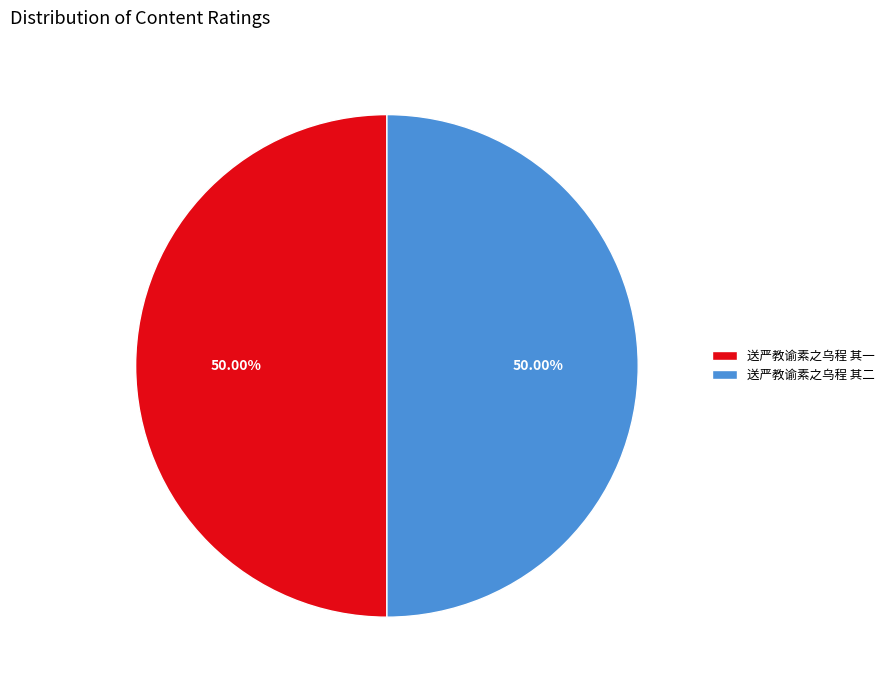

What is the ratio of the value at 送严教谕素之乌程 其二 to the value at 送严教谕素之乌程 其一?

1.0